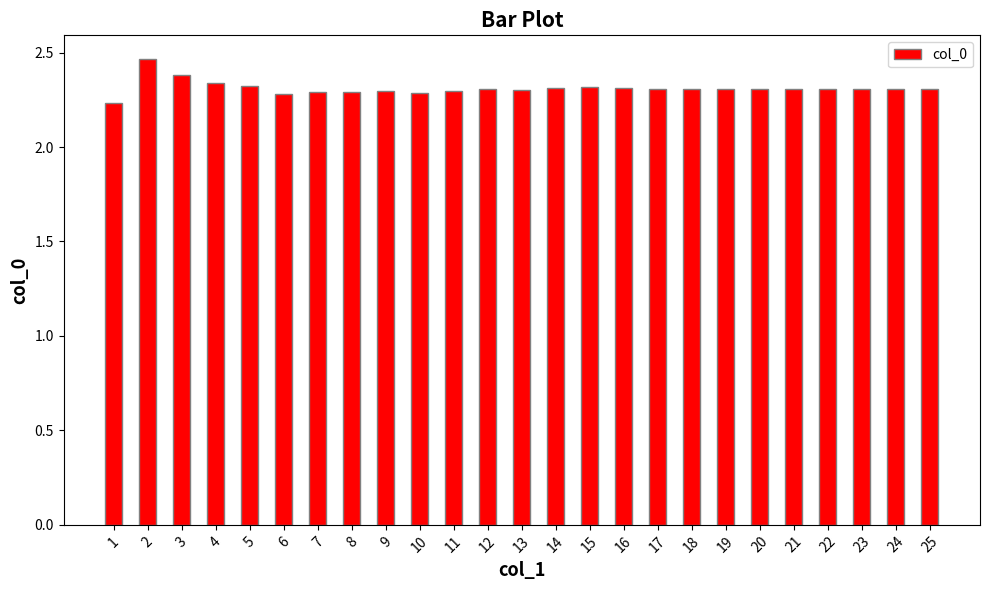

What is the value of the 3rd bar from the left?

2.4